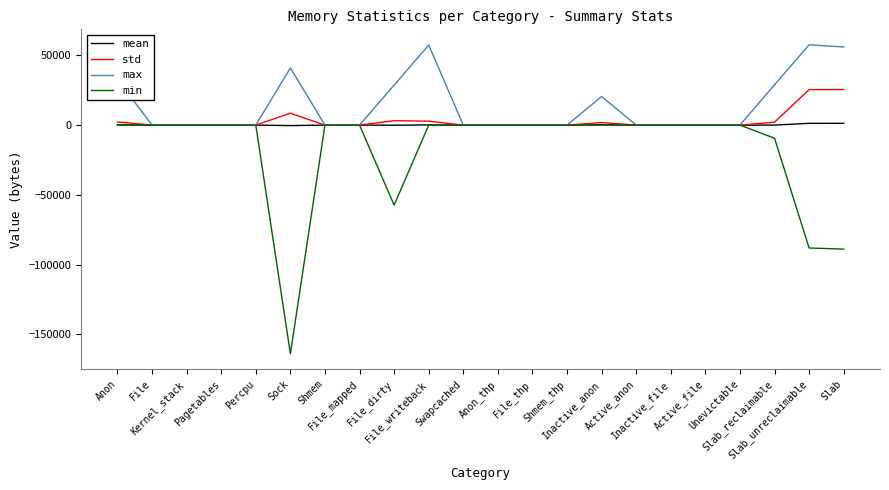

What is the maximum value shown in the chart?

57552.0